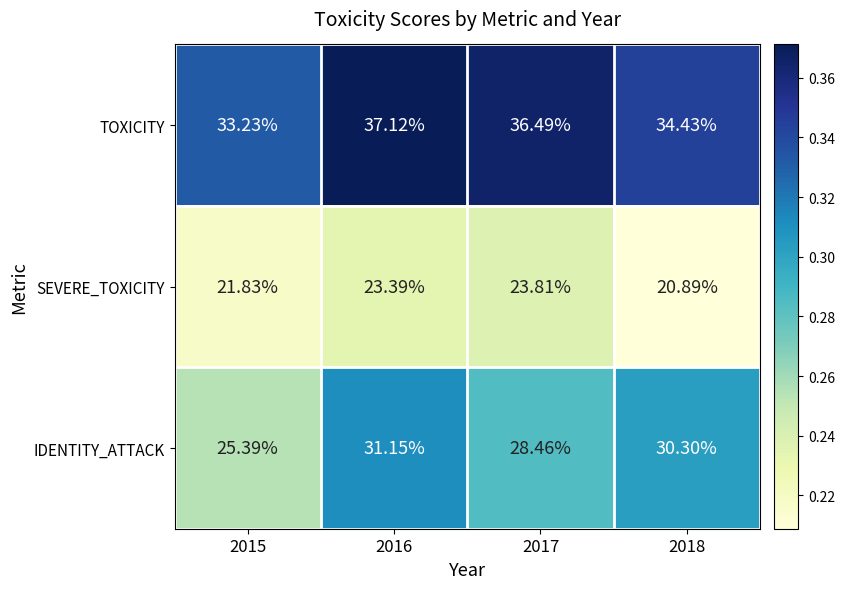

Which series has the largest total across all categories?

TOXICITY